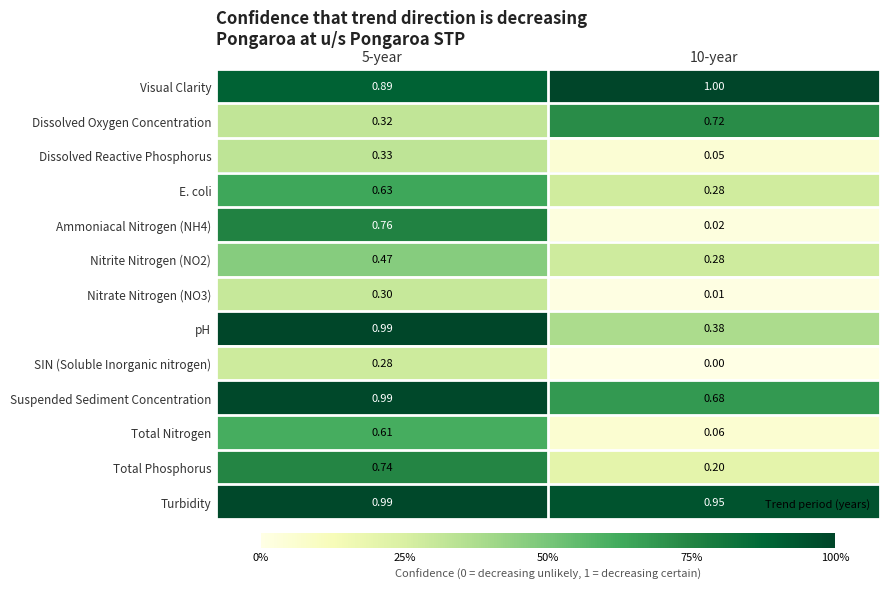

Which series has the largest total across all categories?

Turbidity